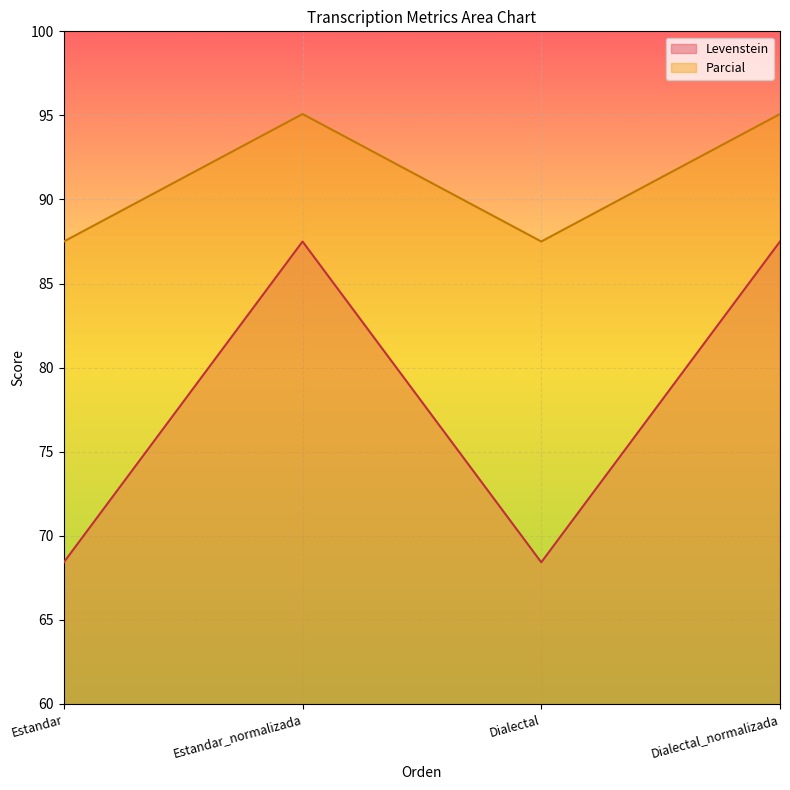

Reading right to left, transcribe all the data shown in this chart.

Levenstein: Dialectal_normalizada=87.5	Dialectal=68.4	Estandar_normalizada=87.5	Estandar=68.4
Parcial: Dialectal_normalizada=95.1	Dialectal=87.5	Estandar_normalizada=95.1	Estandar=87.5